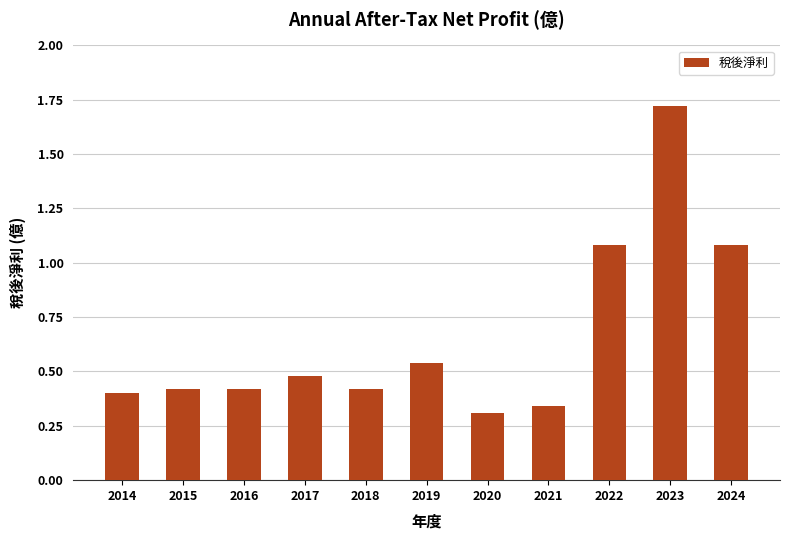

What is the sum of all values?

7.2